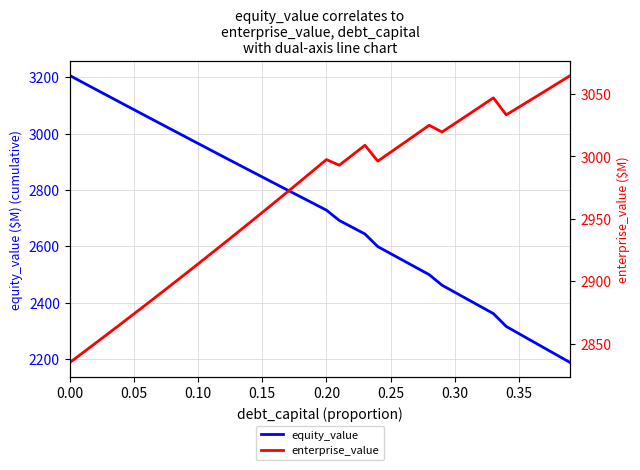

What is the maximum value for equity_value?

3206.4